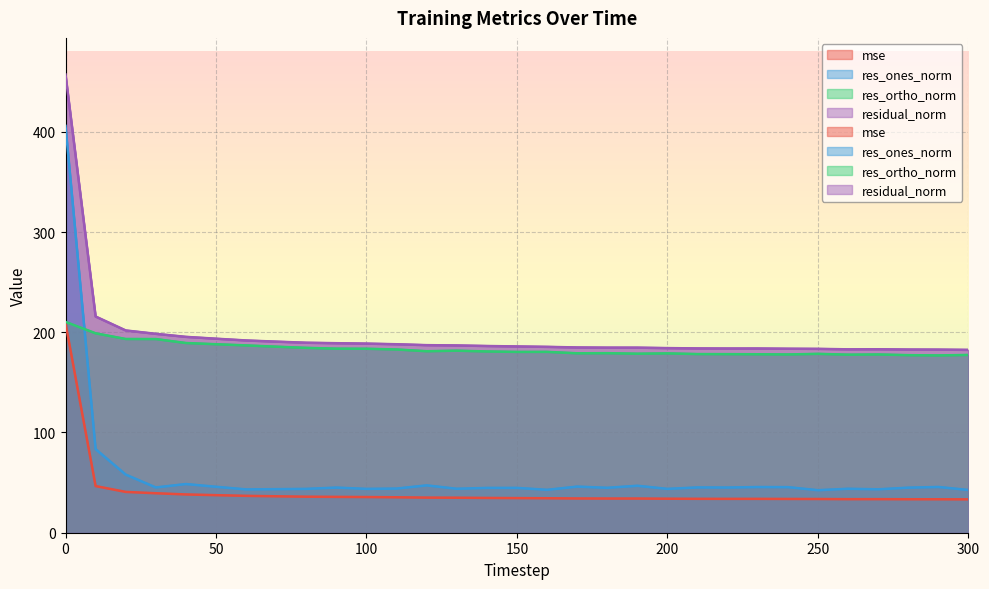

Does the chart display data point markers on the line(s)?

No